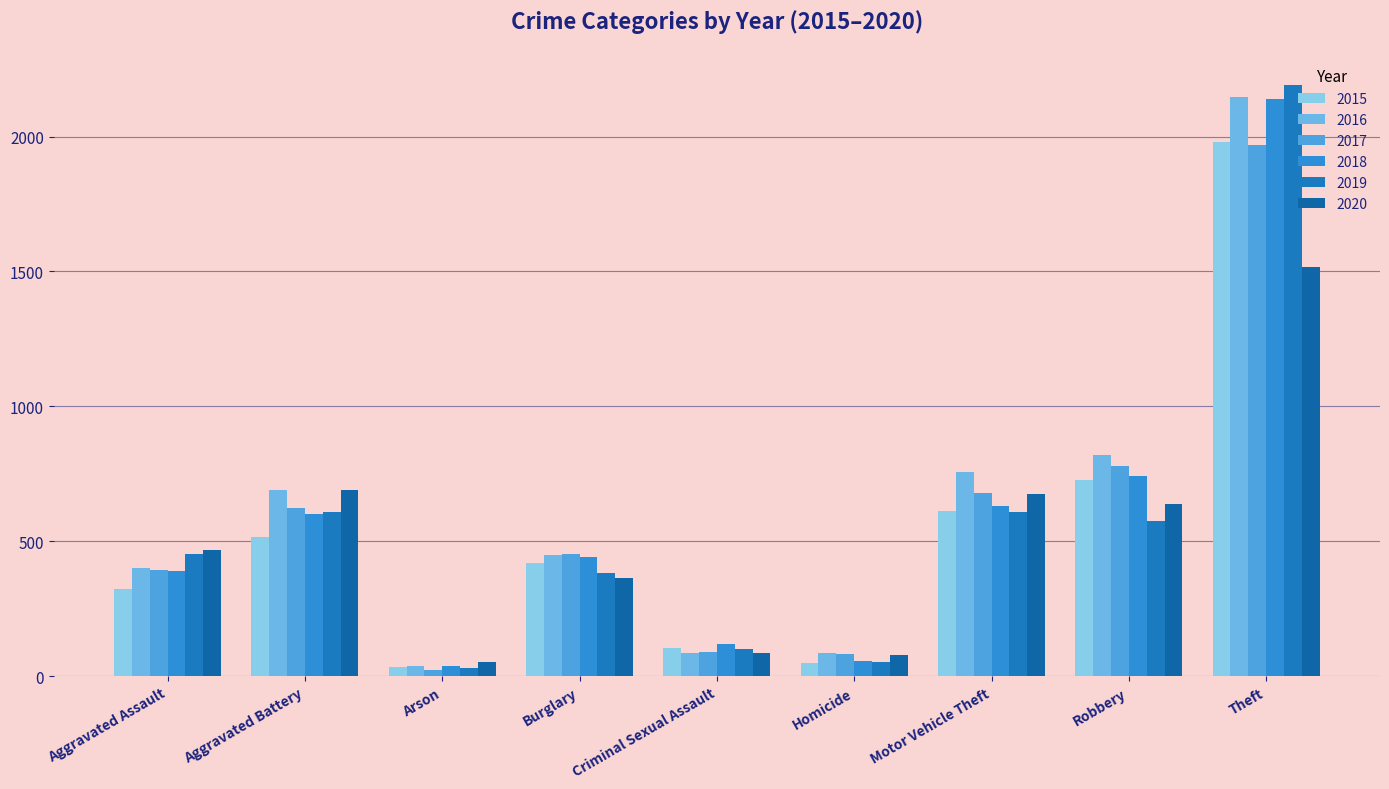

Which series has the largest total across all categories?

2016